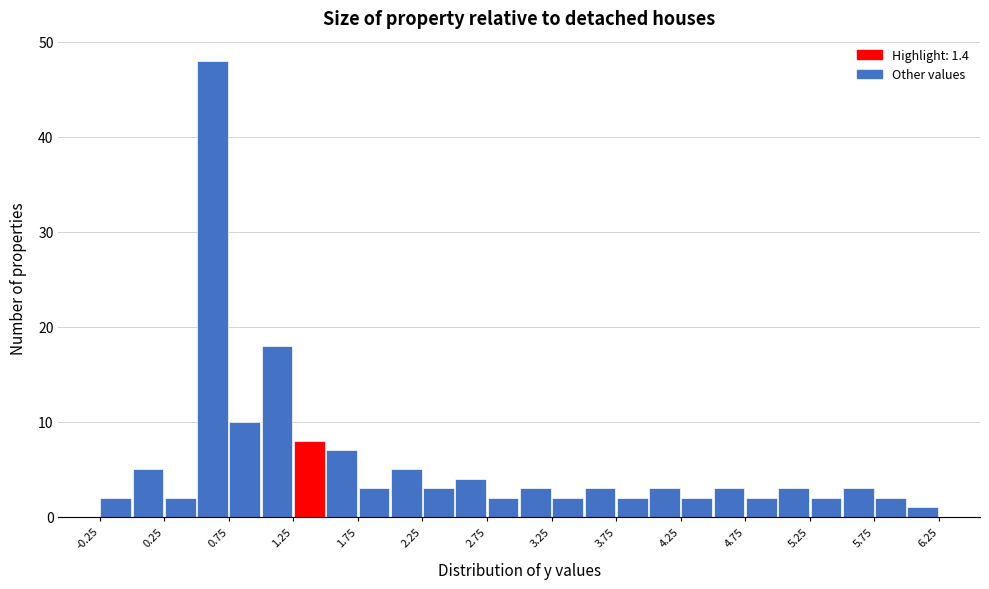

Reading left to right, transcribe this chart: for each bar, give the range it covers on the x-axis and its height. The values are not printed on the chart, so give them approximately, as read against the axis.

-0.25 to 0.00: 2
0.00 to 0.25: 5
0.25 to 0.50: 2
0.50 to 0.75: 48
0.75 to 1.00: 10
1.00 to 1.25: 18
1.25 to 1.50: 8
1.50 to 1.75: 7
1.75 to 2.00: 3
2.00 to 2.25: 5
2.25 to 2.50: 3
2.50 to 2.75: 4
2.75 to 3.00: 2
3.00 to 3.25: 3
3.25 to 3.50: 2
3.50 to 3.75: 3
3.75 to 4.00: 2
4.00 to 4.25: 3
4.25 to 4.50: 2
4.50 to 4.75: 3
4.75 to 5.00: 2
5.00 to 5.25: 3
5.25 to 5.50: 2
5.50 to 5.75: 3
5.75 to 6.00: 2
6.00 to 6.25: 1